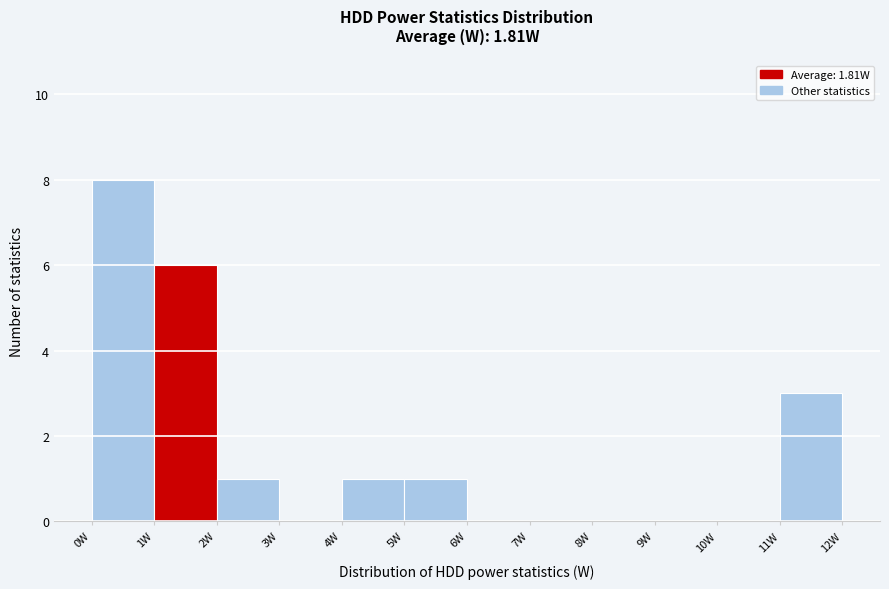

Which range on the x-axis has the tallest bar?

0 to 1